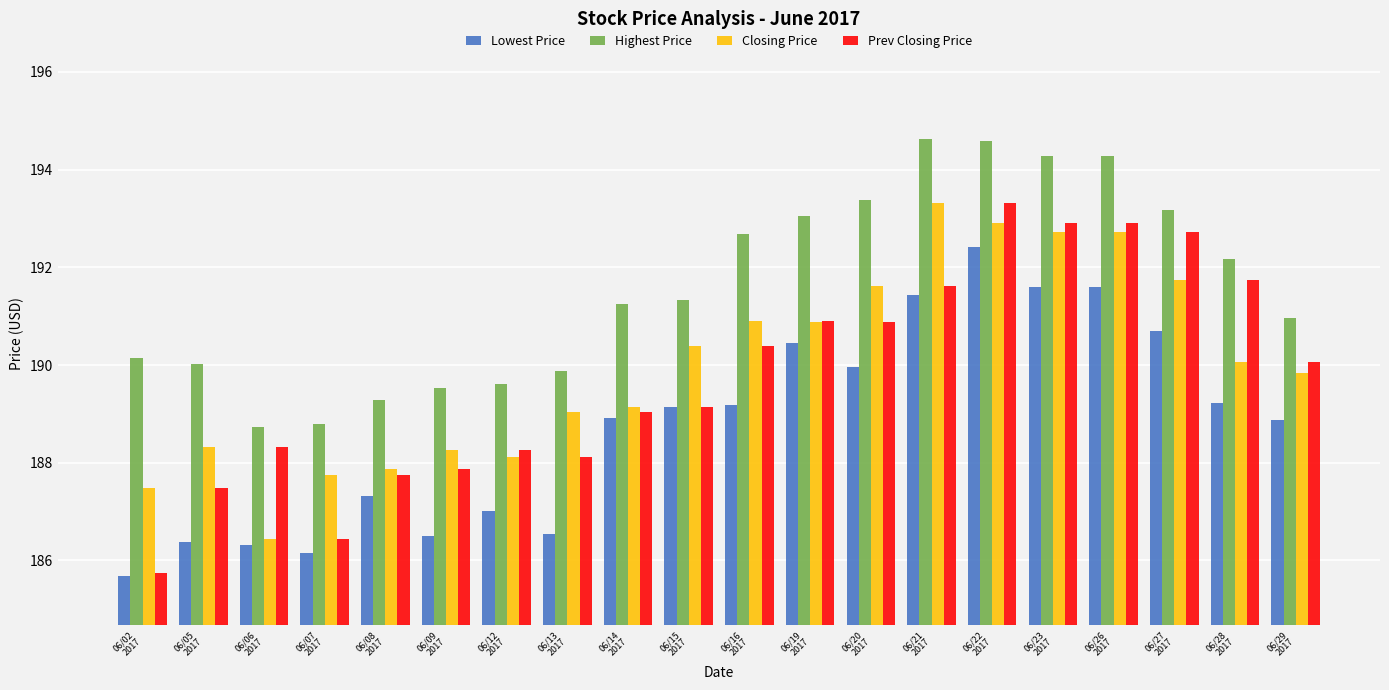

Which series has the largest total across all categories?

Highest Price